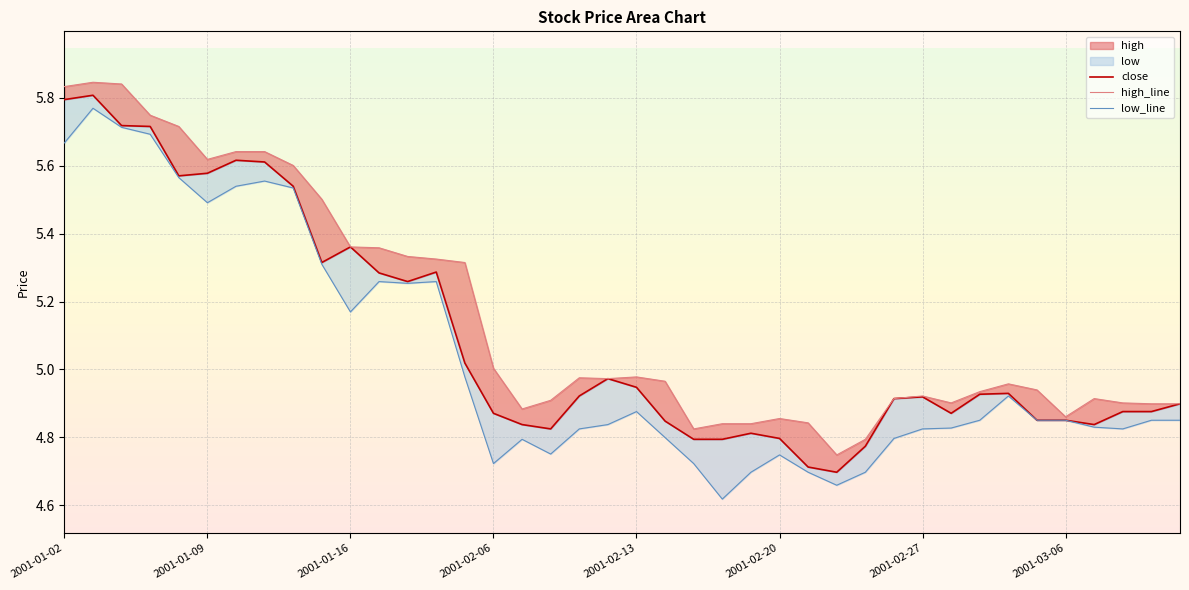

Which category has the highest value in the high series?

2001-01-03